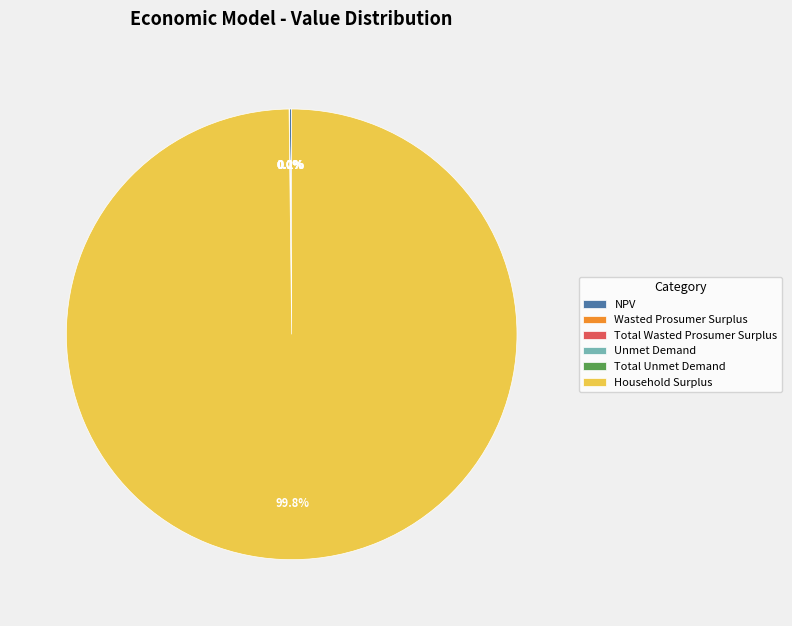

Which slice represents more than half of the pie?

Household Surplus